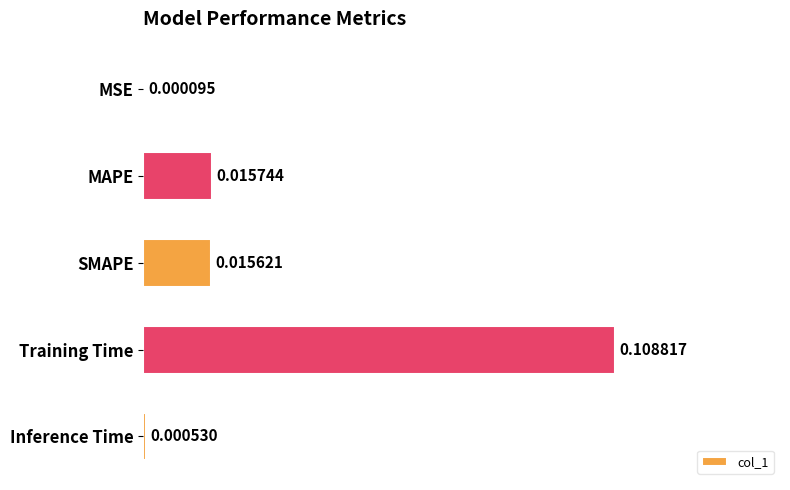

Are the bars horizontal?

Yes